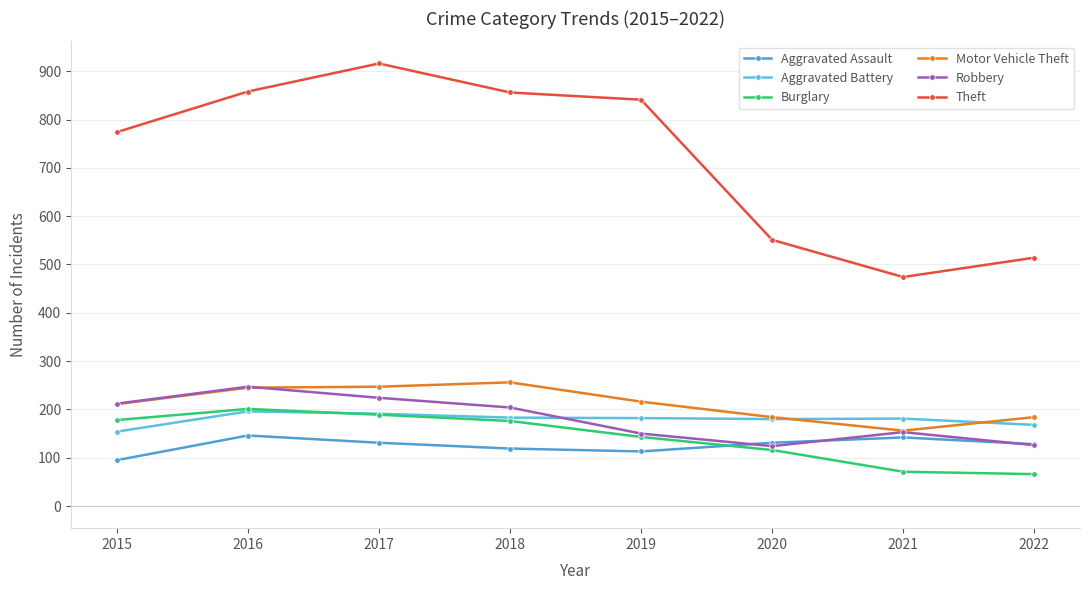

What is the lowest value of the Burglary series?

66